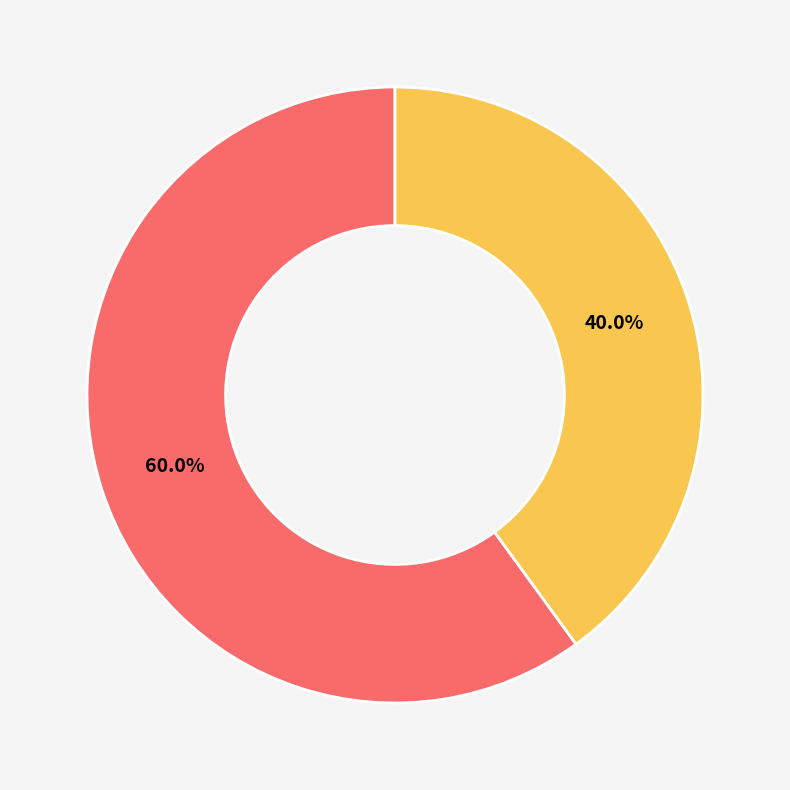

Combined, what portion of the pie is E2 and E1?

100.0%